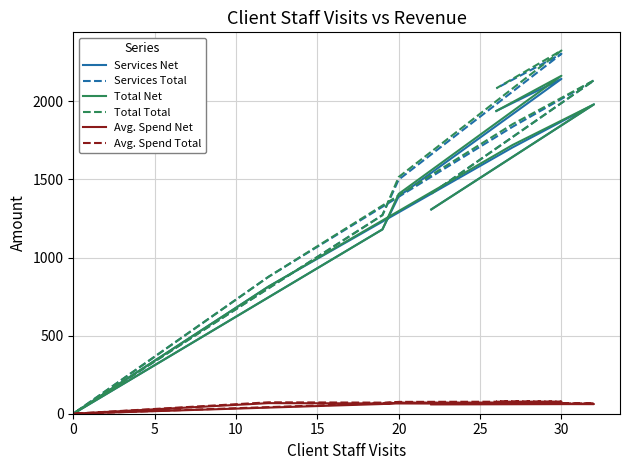

What is the maximum value for Avg. Spend Net?

74.6